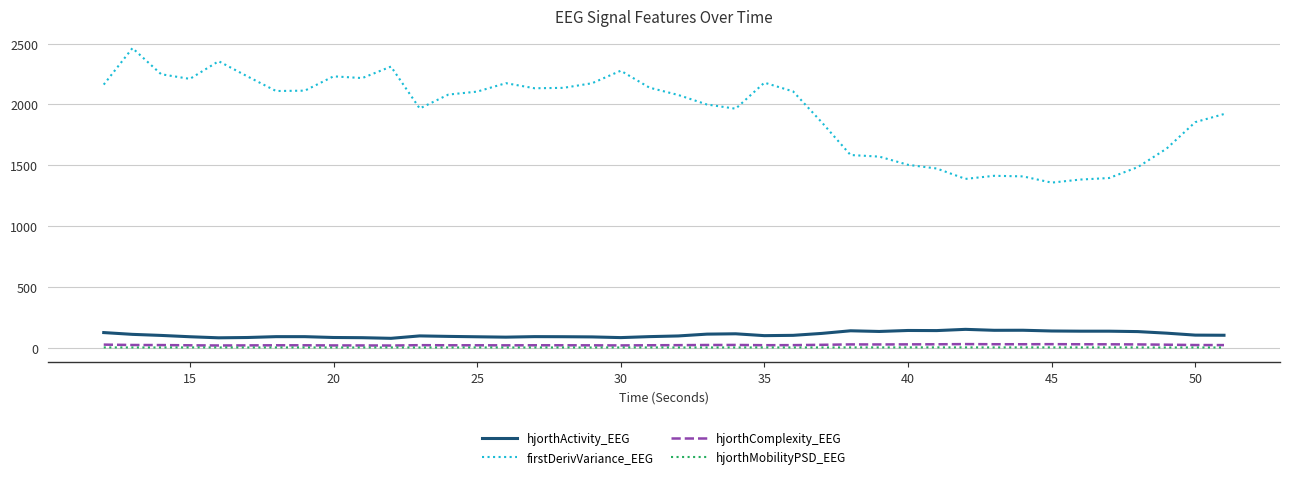

What is the lowest value of the hjorthActivity_EEG series?

76.5